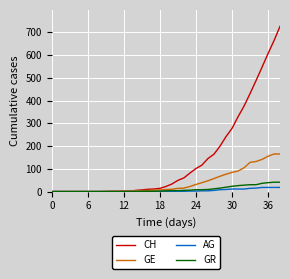

Which series has the largest total across all categories?

CH